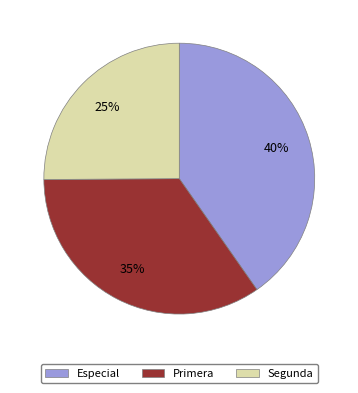

How many segments does this pie chart have?

3